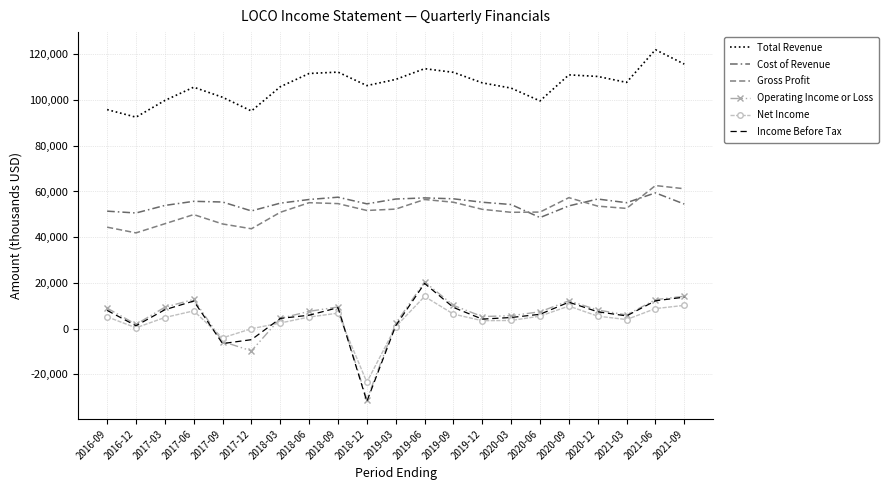

How many lines are shown in the chart?

6